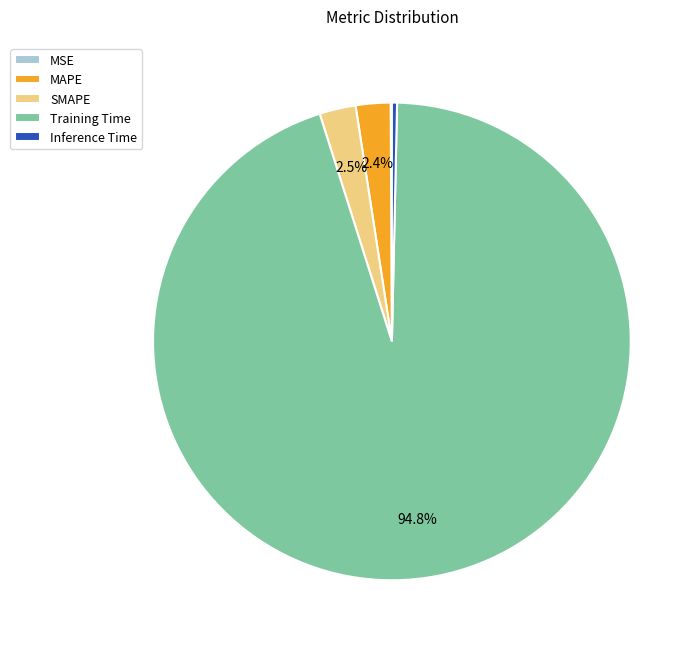

Between Inference Time and SMAPE, which is larger?

SMAPE